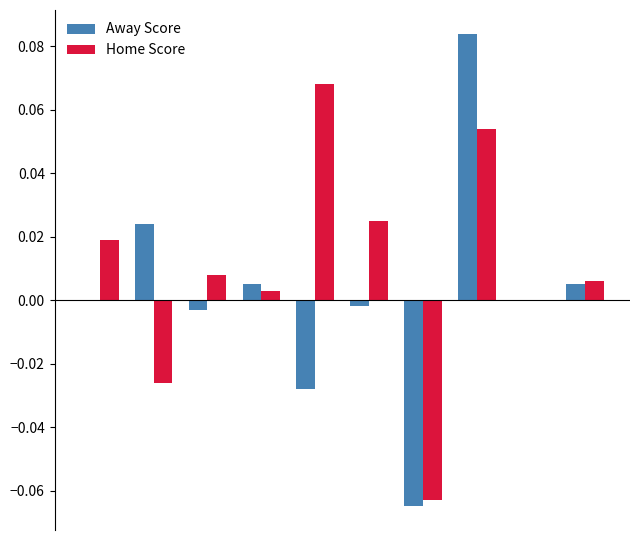

Which series has the largest total across all categories?

Home Score